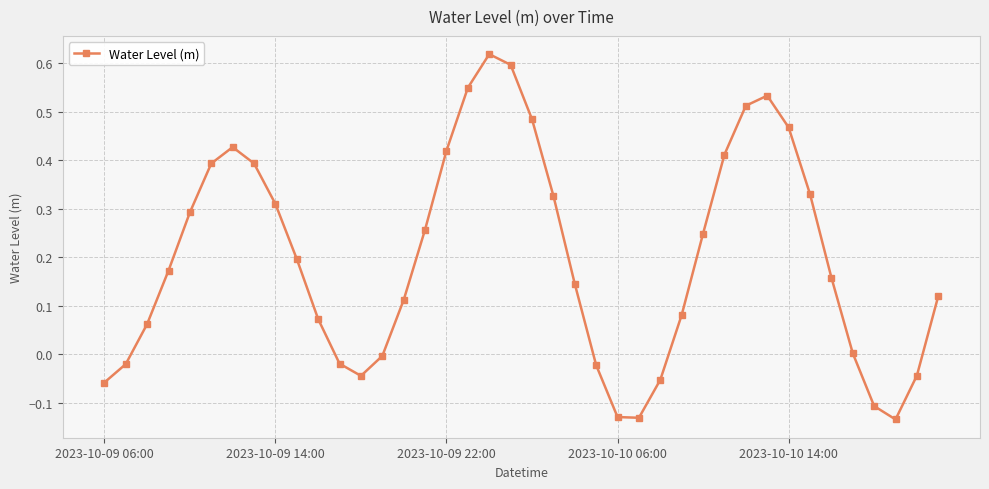

How many interior local valleys (lower than both neighbors) does the data have?

3